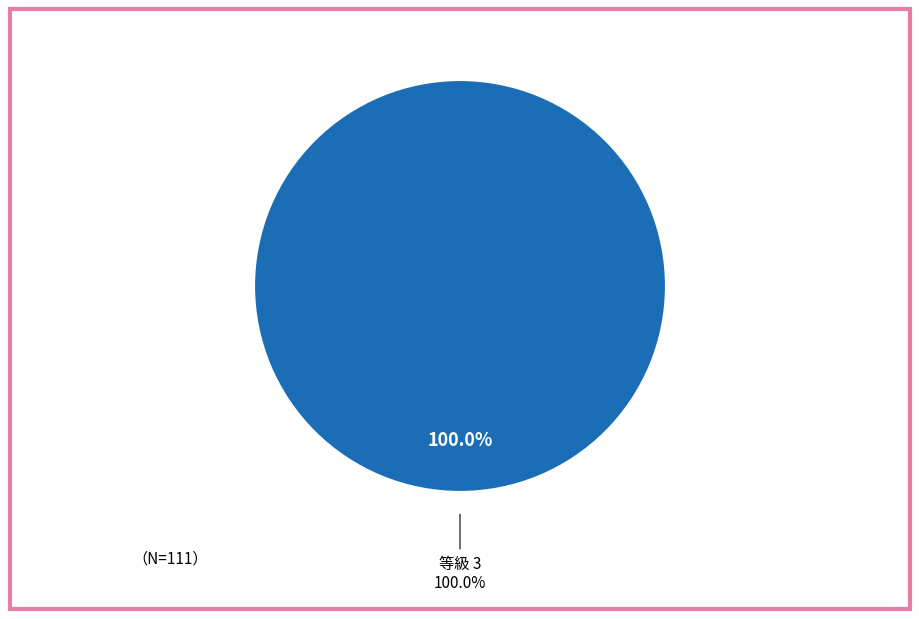

True or false: 4 accounts for 15% of the total.

False